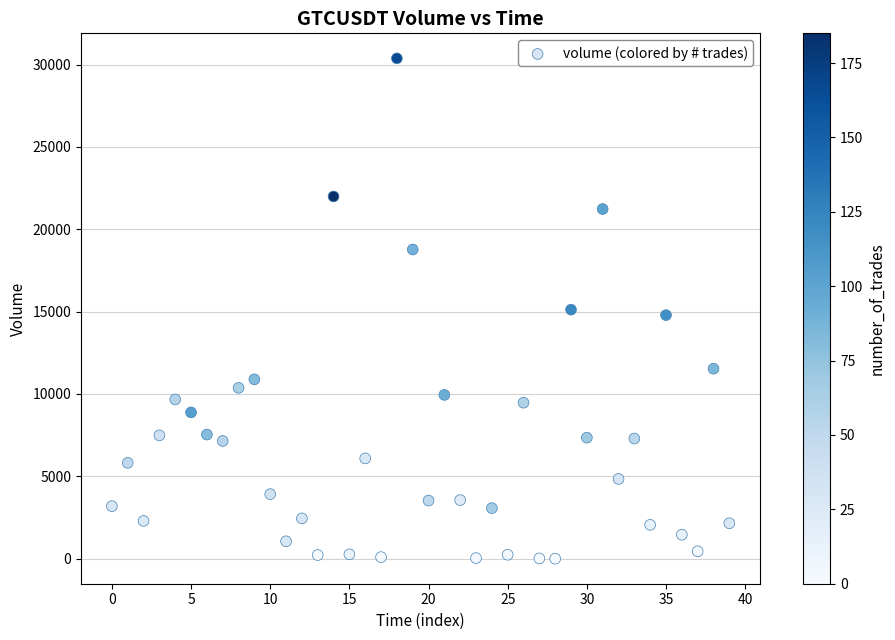

What is the range of Y values (max minus min)?

30377.6